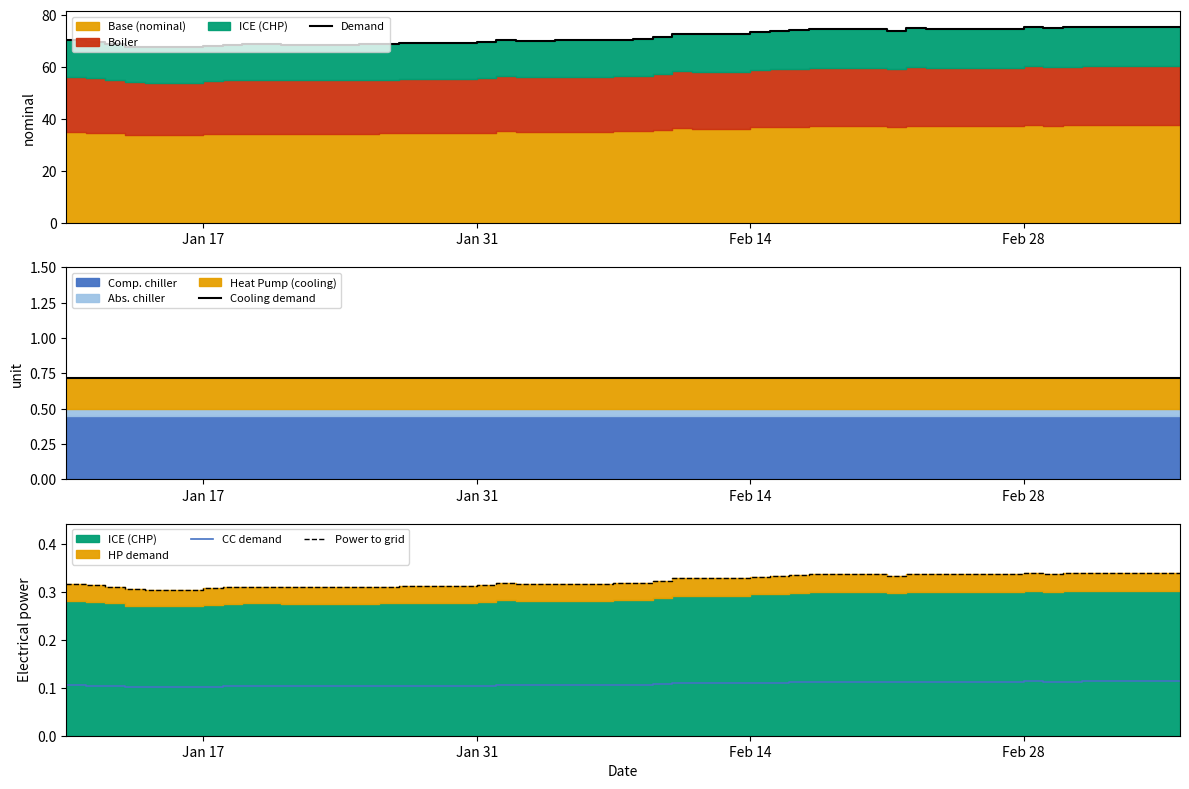

True or false: Power to grid has more than 2 points higher than both neighbors.

True